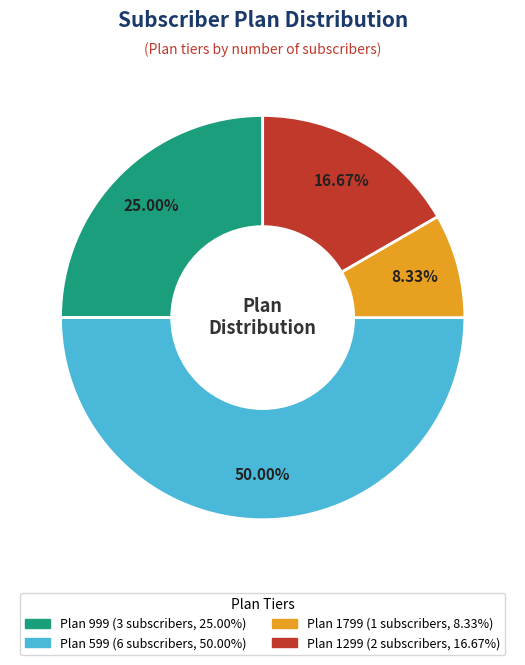

Is there any slice that represents more than half of the pie?

No